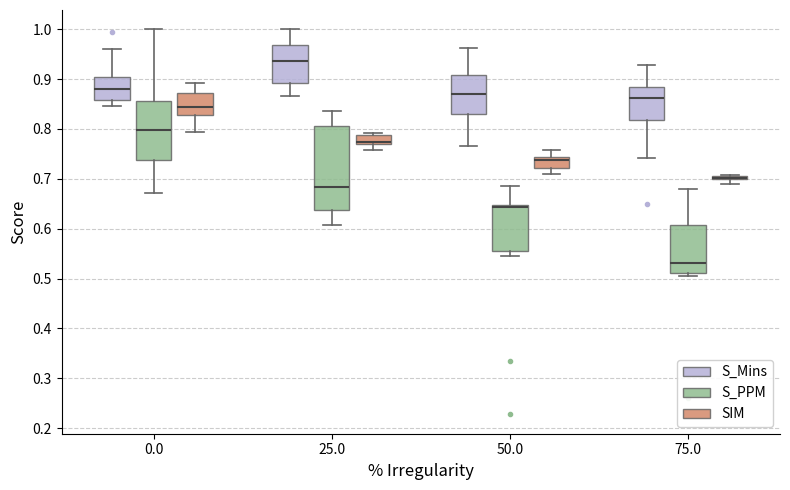

Which box is the tallest, from its lower edge to its upper edge?

25.0 (S_PPM)